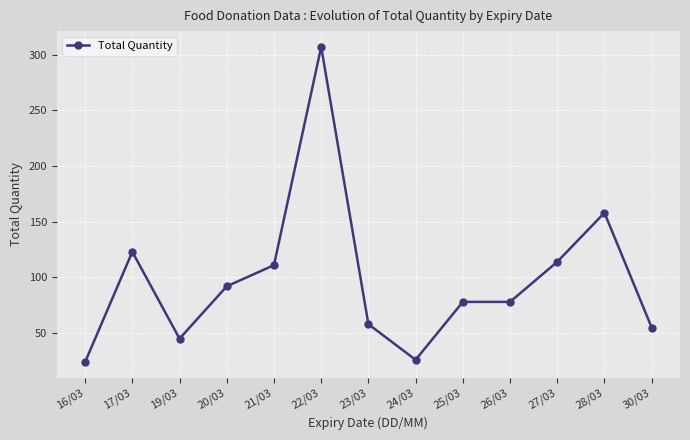

At which category does the data reach its first local peak?

17/03